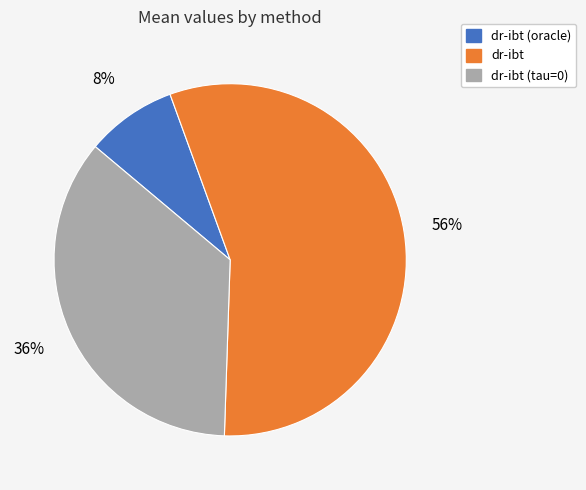

To the nearest percent, what is the difference between the largest and smallest slice percentages?

48%